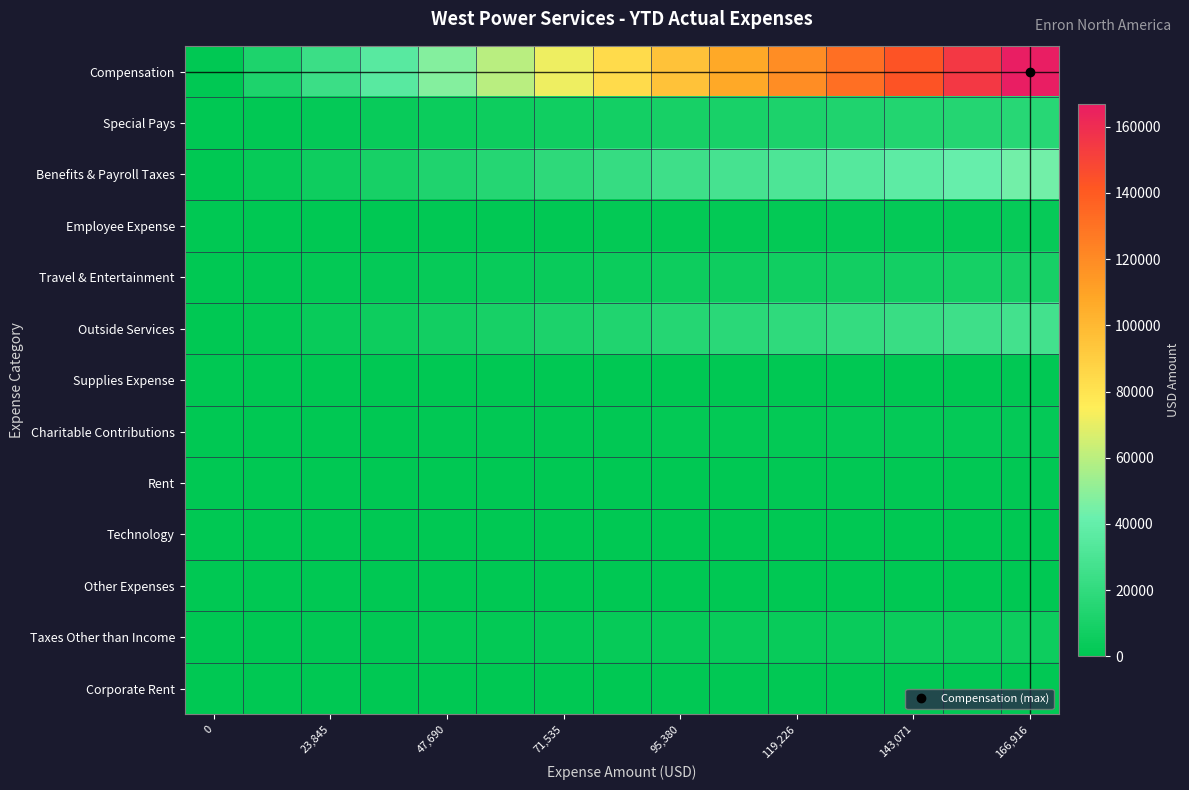

Reading left to right, transcribe all the data shown in this chart.

Compensation: 0.0	11922.6	23845.2	35767.9	47690.5	59613.1	71535.7	83458.3	95381.0	107303.6	119226.2	131148.8	143071.4	154994.1	166916.7
Special Pays: 0.0	1142.9	2285.7	3428.6	4571.4	5714.3	6857.1	8000.0	9142.9	10285.7	11428.6	12571.4	13714.3	14857.1	16000.0
Benefits & Payroll Taxes: 0.0	3124.5	6249.0	9373.5	12498.0	15622.5	18747.0	21871.5	24996.0	28120.5	31245.0	34369.5	37494.0	40618.5	43743.0
Employee Expense: 0.0	194.2	388.5	582.7	776.9	971.2	1165.4	1359.7	1553.9	1748.1	1942.4	2136.6	2330.8	2525.1	2719.3
Travel & Entertainment: 0.0	694.8	1389.5	2084.3	2779.1	3473.9	4168.6	4863.4	5558.2	6253.0	6947.8	7642.5	8337.3	9032.1	9726.9
Outside Services: 0.0	1945.4	3890.9	5836.3	7781.7	9727.2	11672.6	13618.0	15563.5	17508.9	19454.3	21399.8	23345.2	25290.6	27236.1
Supplies Expense: 0.0	48.1	96.2	144.2	192.3	240.4	288.5	336.6	384.6	432.7	480.8	528.9	577.0	625.0	673.1
Charitable Contributions: 0.0	178.6	357.1	535.7	714.3	892.9	1071.4	1250.0	1428.6	1607.1	1785.7	1964.3	2142.9	2321.4	2500.0
Rent: 0.0	67.0	134.0	201.0	268.0	335.0	402.0	469.0	536.0	603.0	670.0	737.0	804.1	871.1	938.1
Technology: 0.0	25.0	50.0	75.0	100.0	125.0	150.0	175.0	200.0	225.0	250.0	275.0	300.0	325.0	350.0
Other Expenses: 0.0	35.2	70.4	105.6	140.8	176.0	211.2	246.4	281.6	316.9	352.1	387.3	422.5	457.7	492.9
Taxes Other than Income: 0.0	387.1	774.1	1161.2	1548.3	1935.3	2322.4	2709.5	3096.5	3483.6	3870.7	4257.7	4644.8	5031.9	5418.9
Corporate Rent: 0.0	86.8	173.6	260.4	347.2	434.0	520.8	607.6	694.4	781.2	868.0	954.8	1041.6	1128.4	1215.2